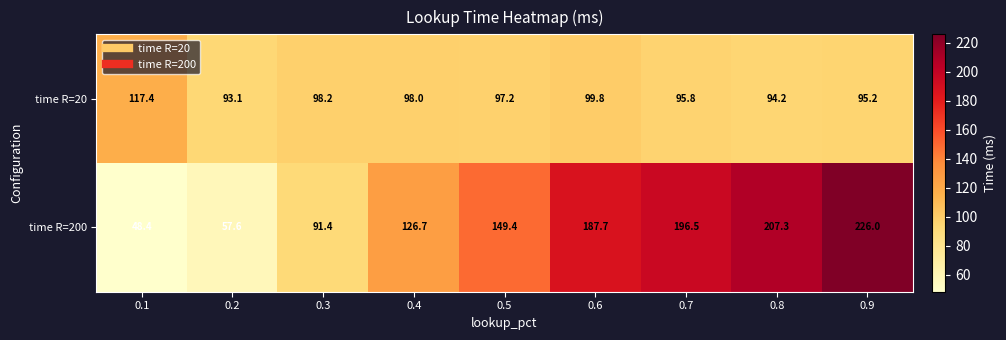

At which category does the chart reach its peak across all series?

0.9